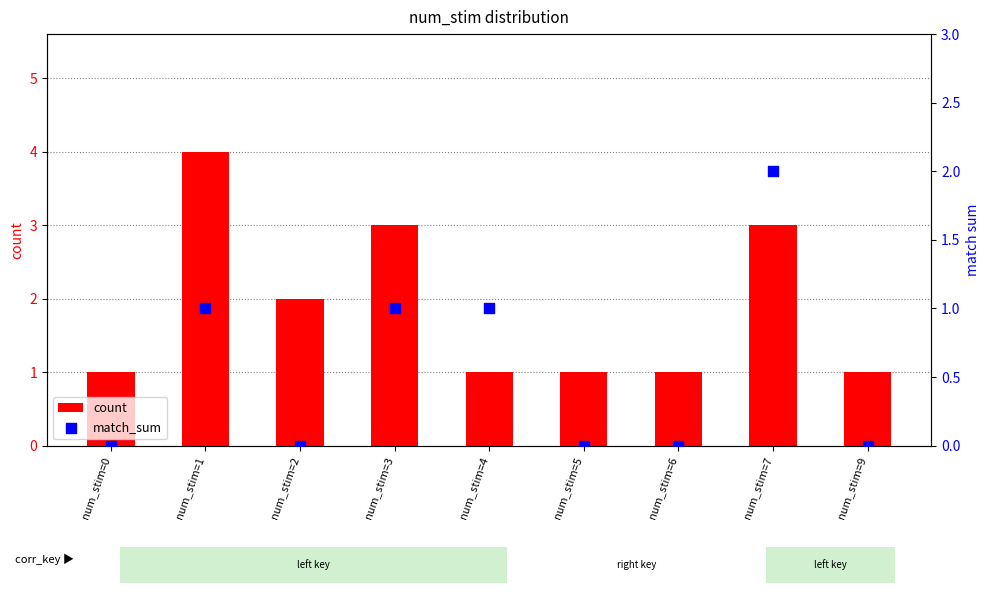

Which series contains the lowest Y value?

match_sum